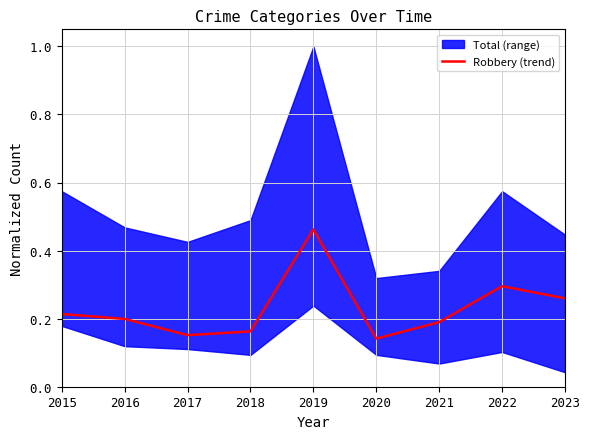

Does the chart display data point markers on the line(s)?

No